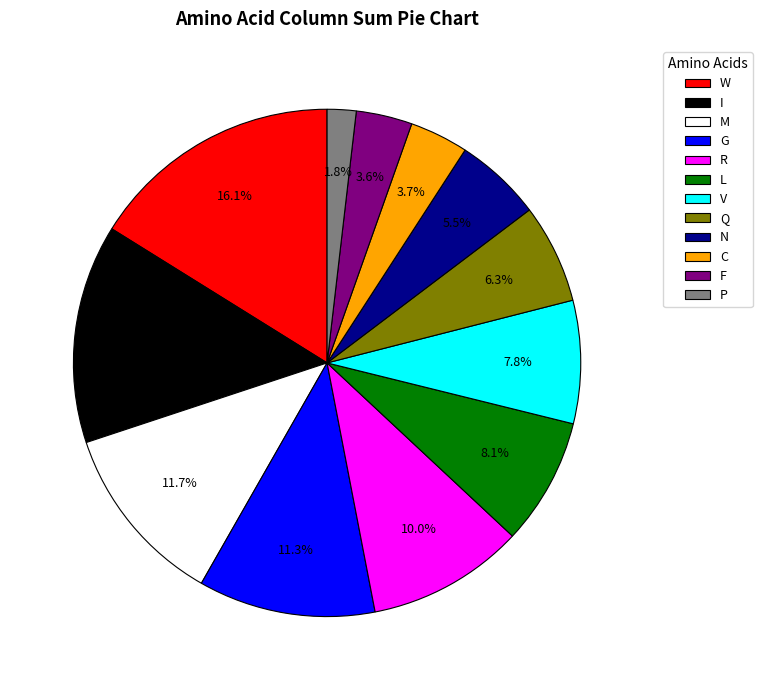

How many segments does this pie chart have?

12